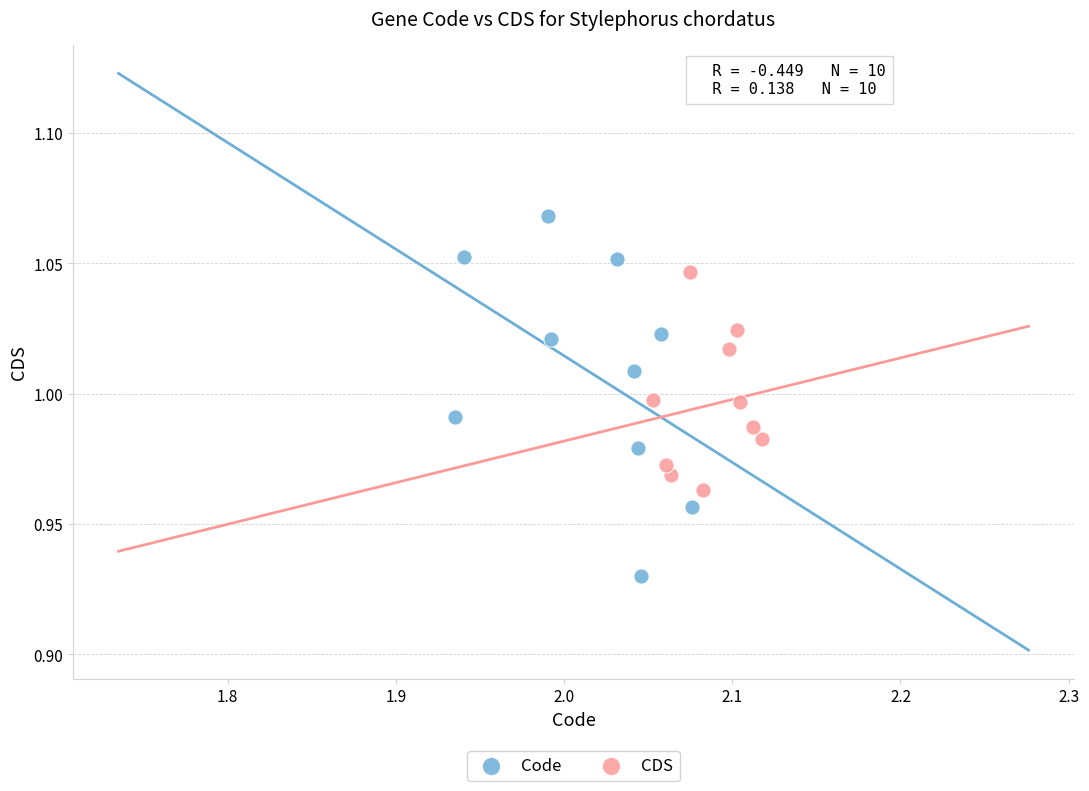

What are all the series names shown in the legend?

Code, CDS